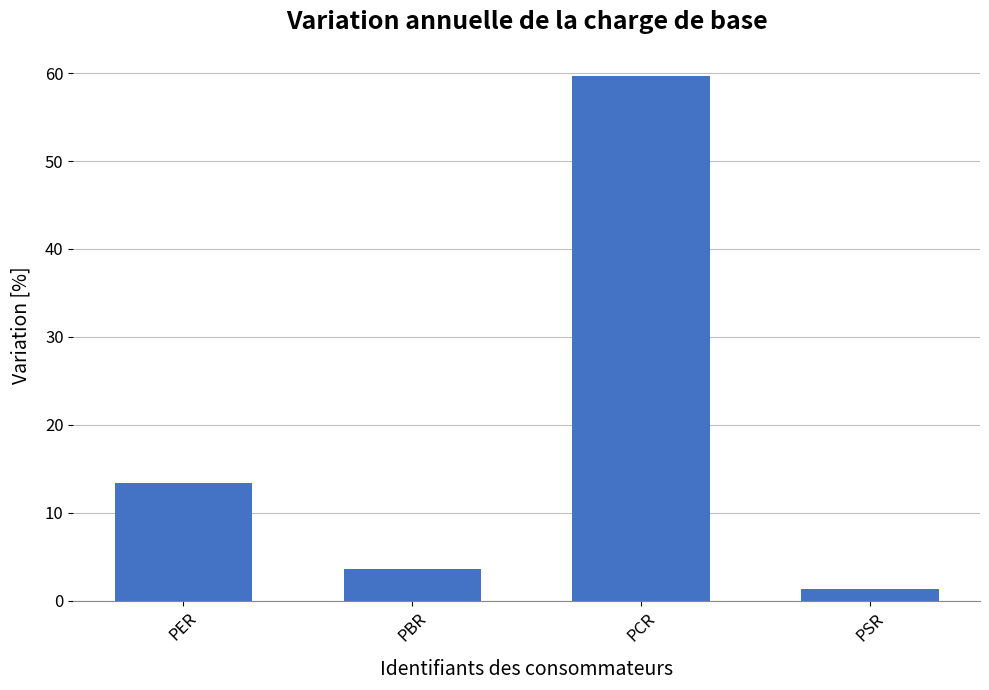

What is the difference between the values at PCR and PBR?

56.1